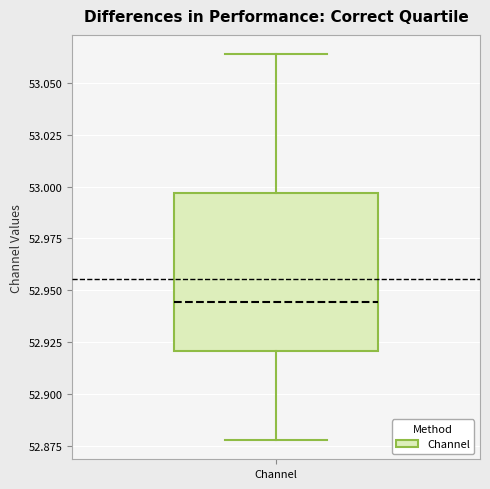

Where is the upper edge of the box for Channel on the y-axis? The values are not printed on the chart, so give them approximately, as read against the axis.

52.995